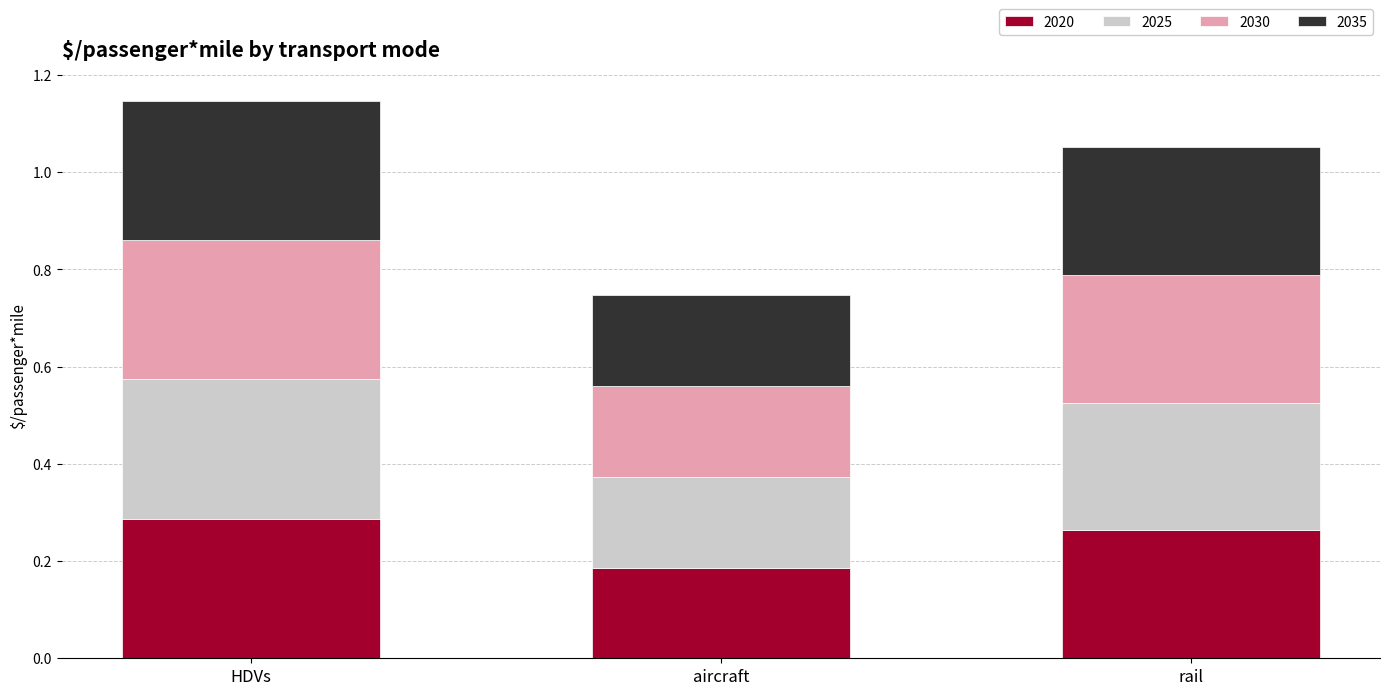

At which label does 2020 reach its minimum?

aircraft